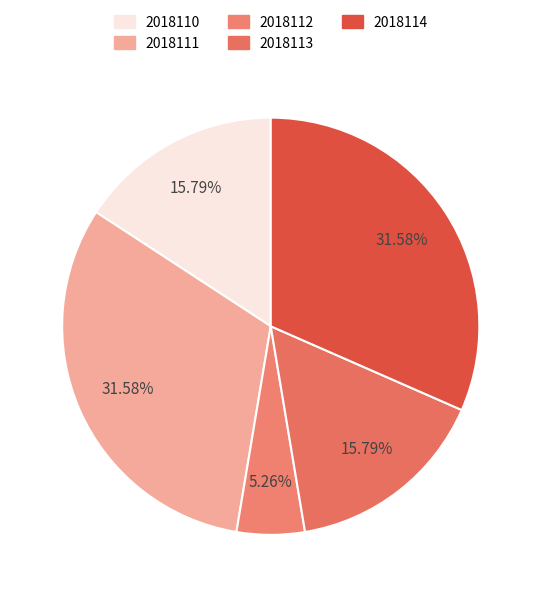

To the nearest percent, what percentage of the pie is 2018112?

5%